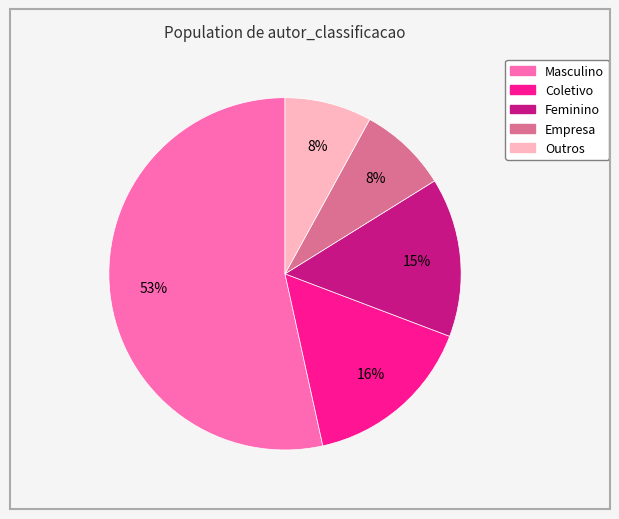

To the nearest percent, what is the combined percentage of Empresa and Feminino?

23%